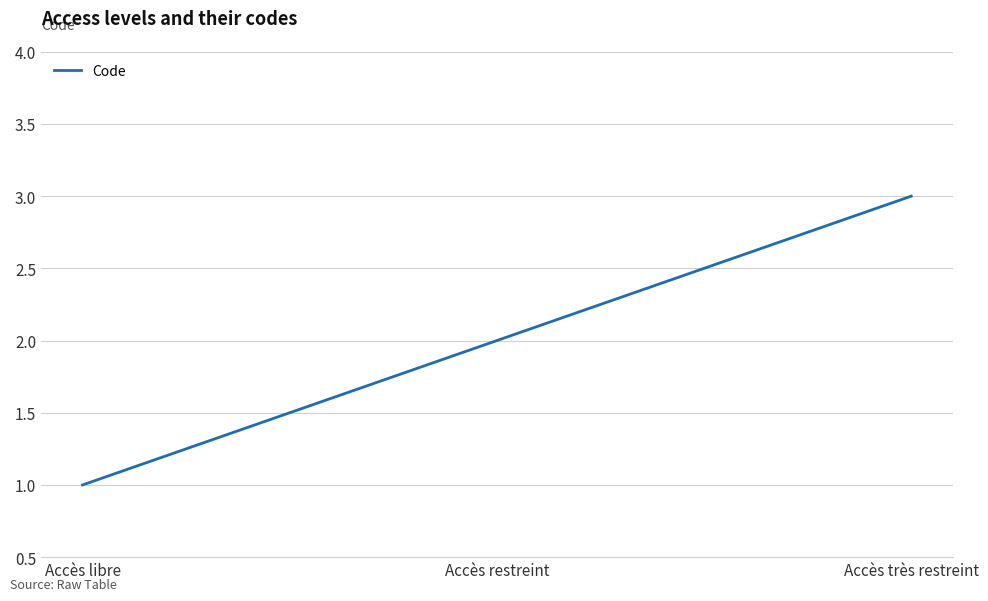

Between Accès très restreint and Accès restreint, which is larger?

Accès très restreint